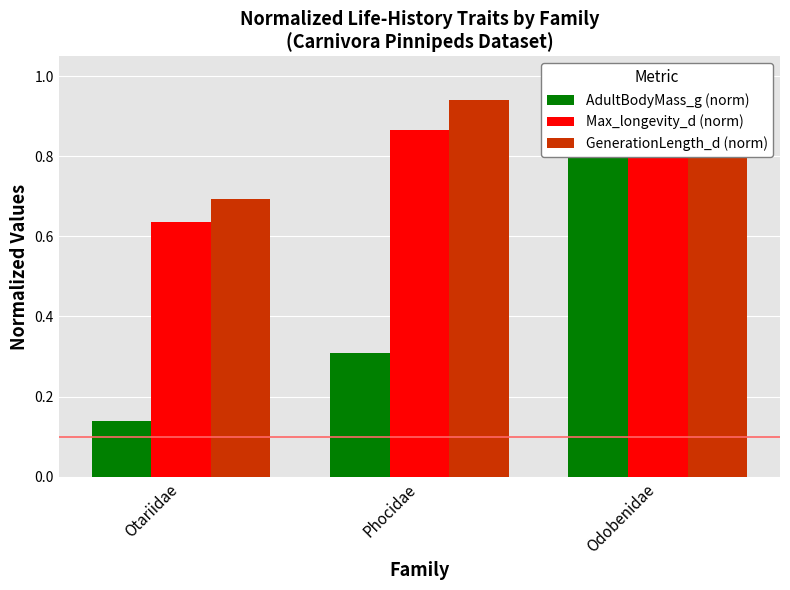

What position from the left is Odobenidae?

3